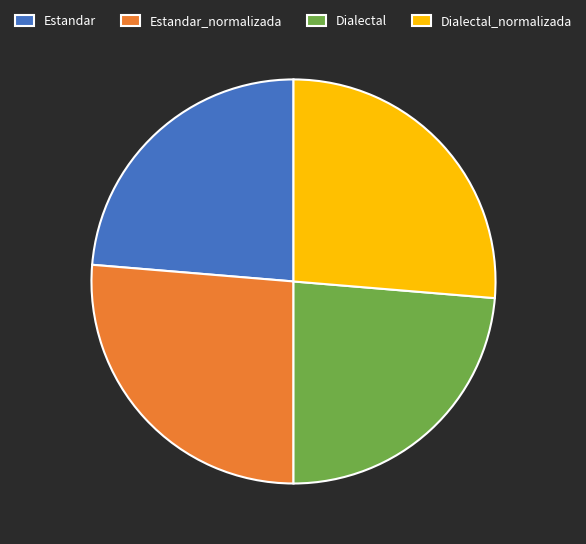

Approximately how many times larger is the value at Estandar compared to Dialectal?

1.0